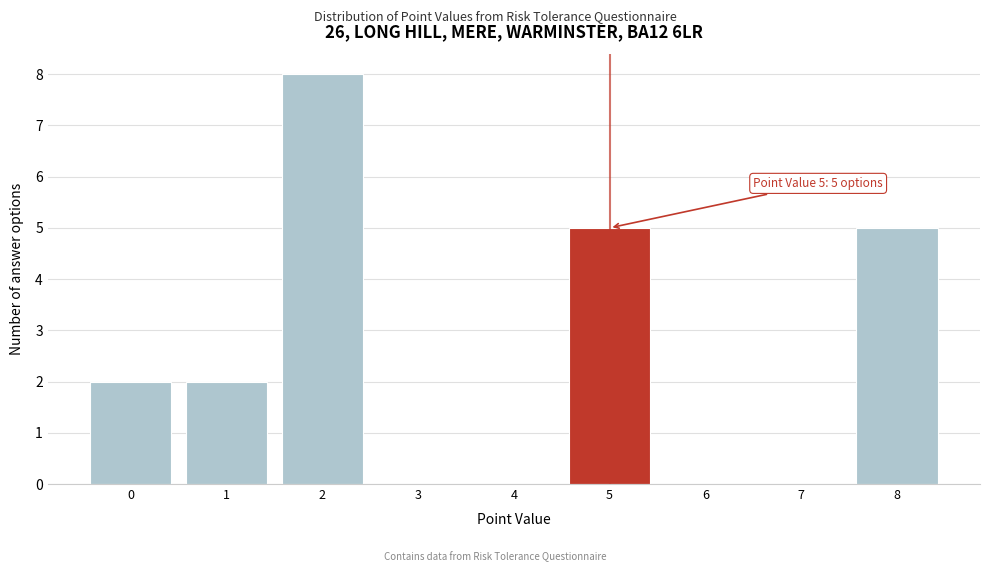

Reading right to left, extract all data points from this chart.

8=5	7=0	6=0	5=5	4=0	3=0	2=8	1=2	0=2